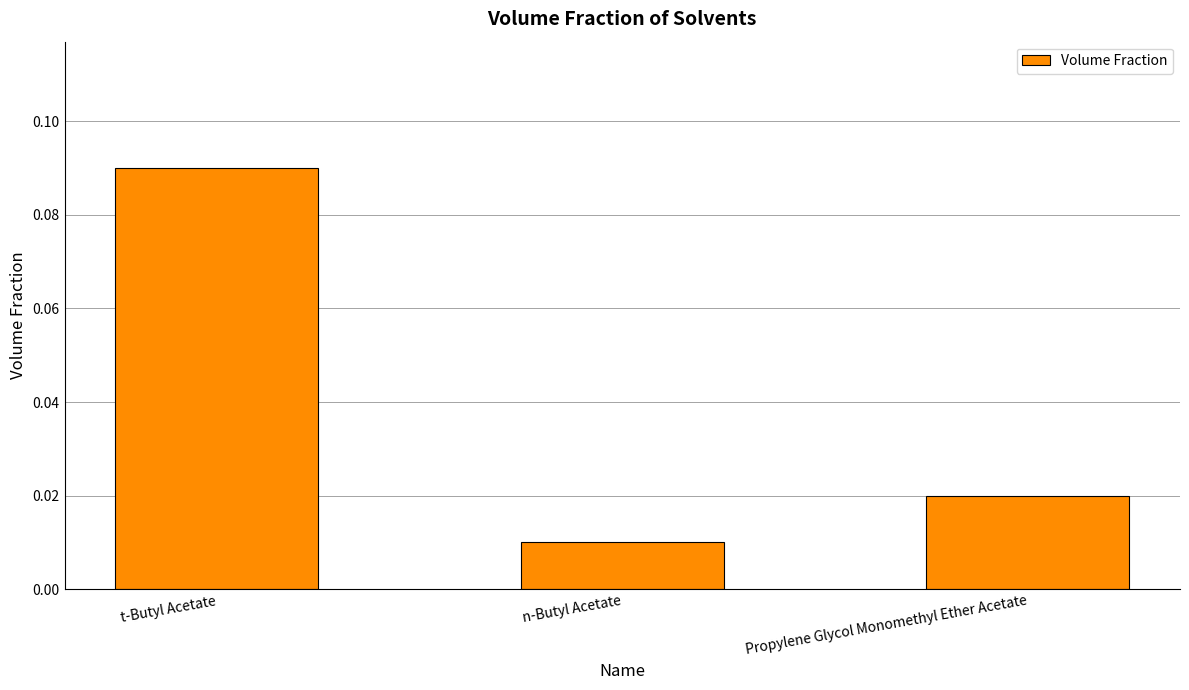

Where is the data nearest to the value 0?

n-Butyl Acetate